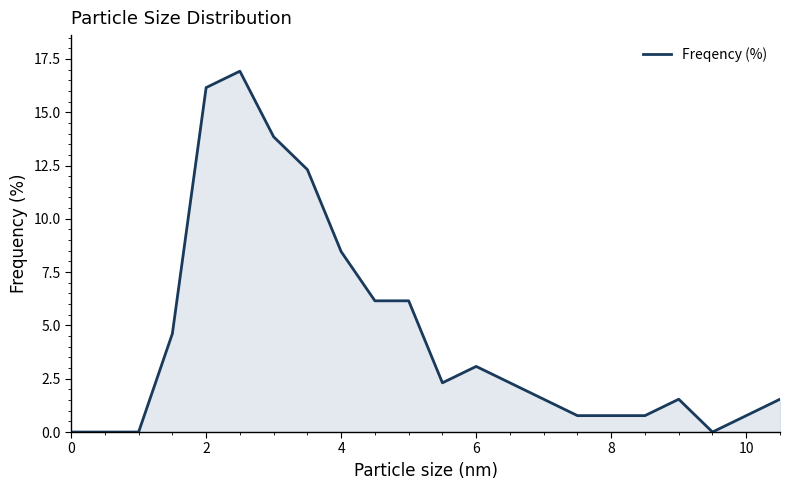

How many lines are shown in the chart?

1